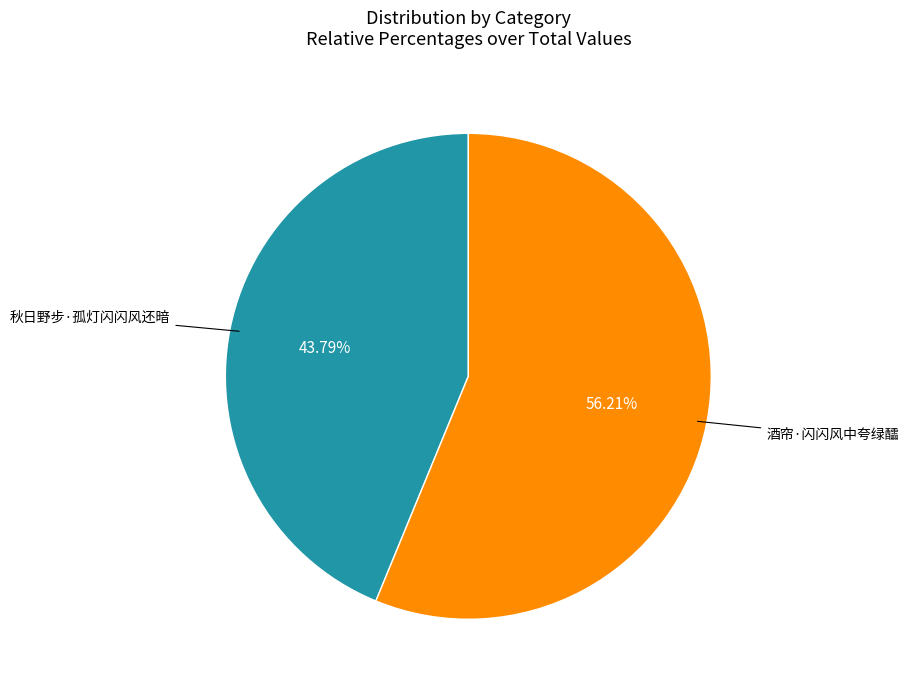

Is there a majority slice in this chart?

Yes